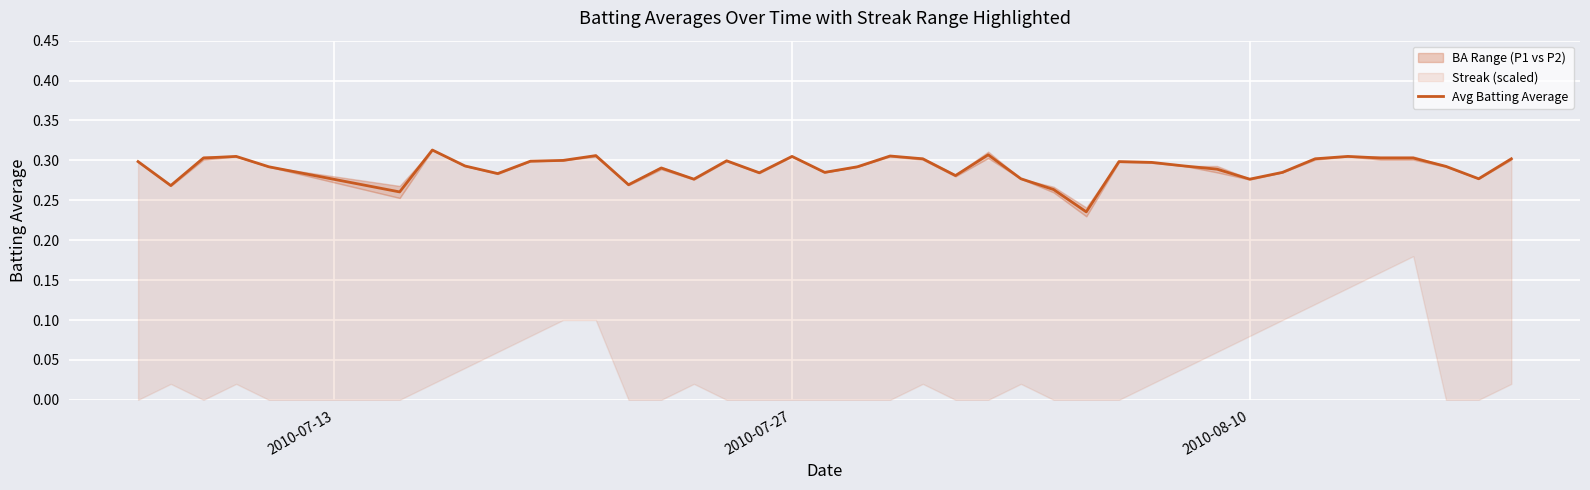

What is the sum of all values?

11.6